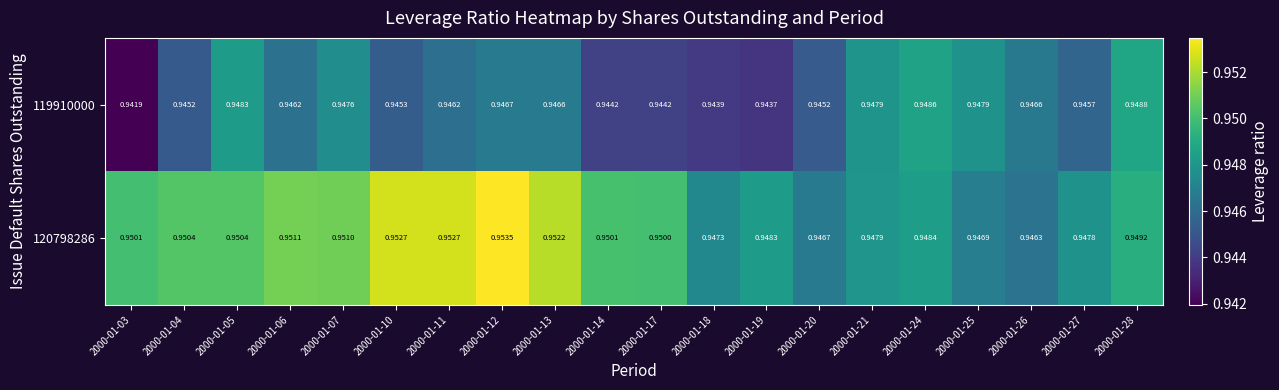

Is the value of 119910000 at 2000-01-05 greater than the value of 120798286 at 2000-01-21?

Yes